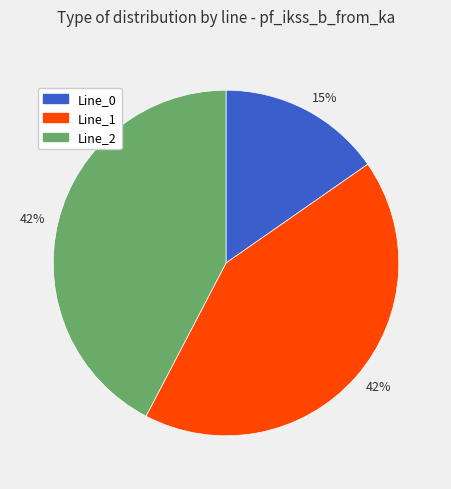

To the nearest percent, what is the average slice percentage?

33%